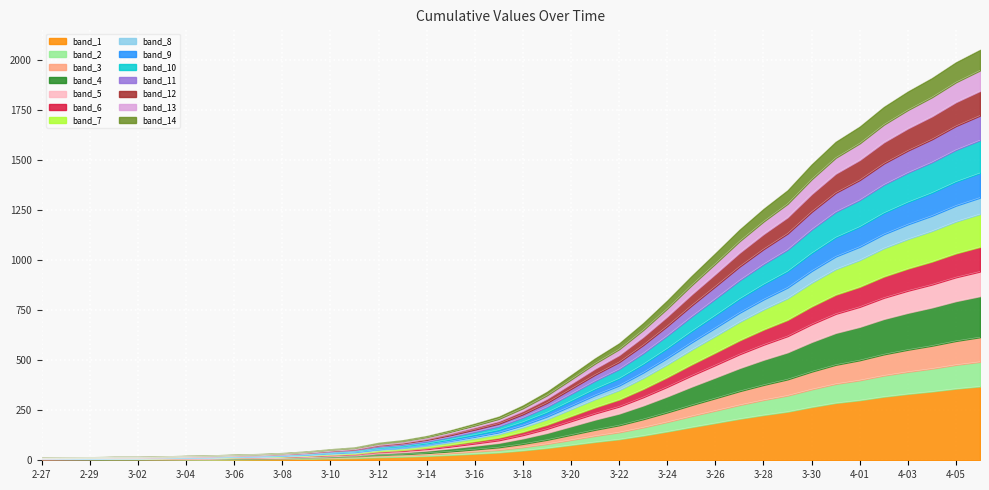

Which label corresponds to the smallest value in the chart?

2-27